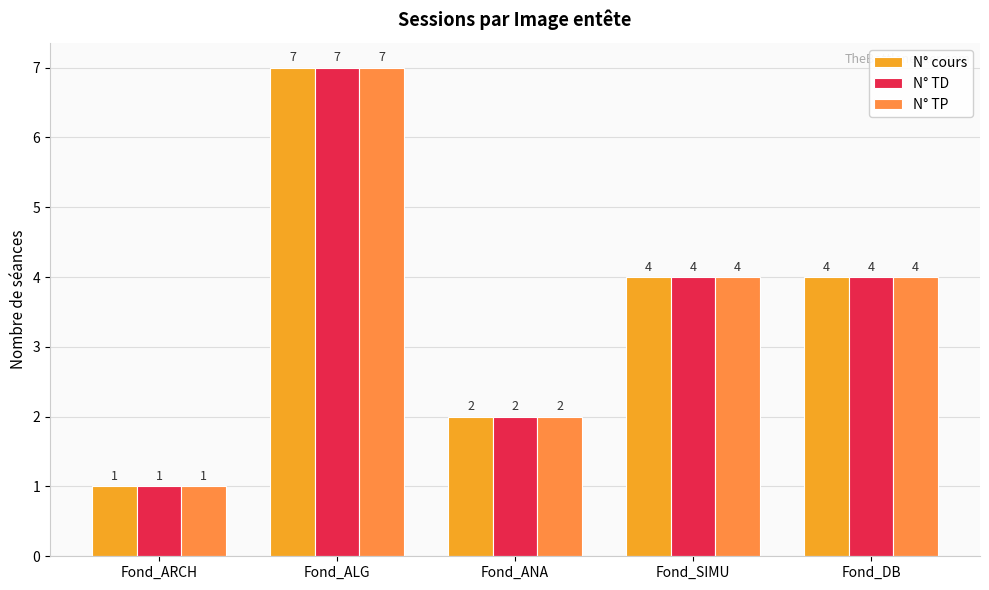

Where does the N° TD series first go above 4?

Fond_ALG